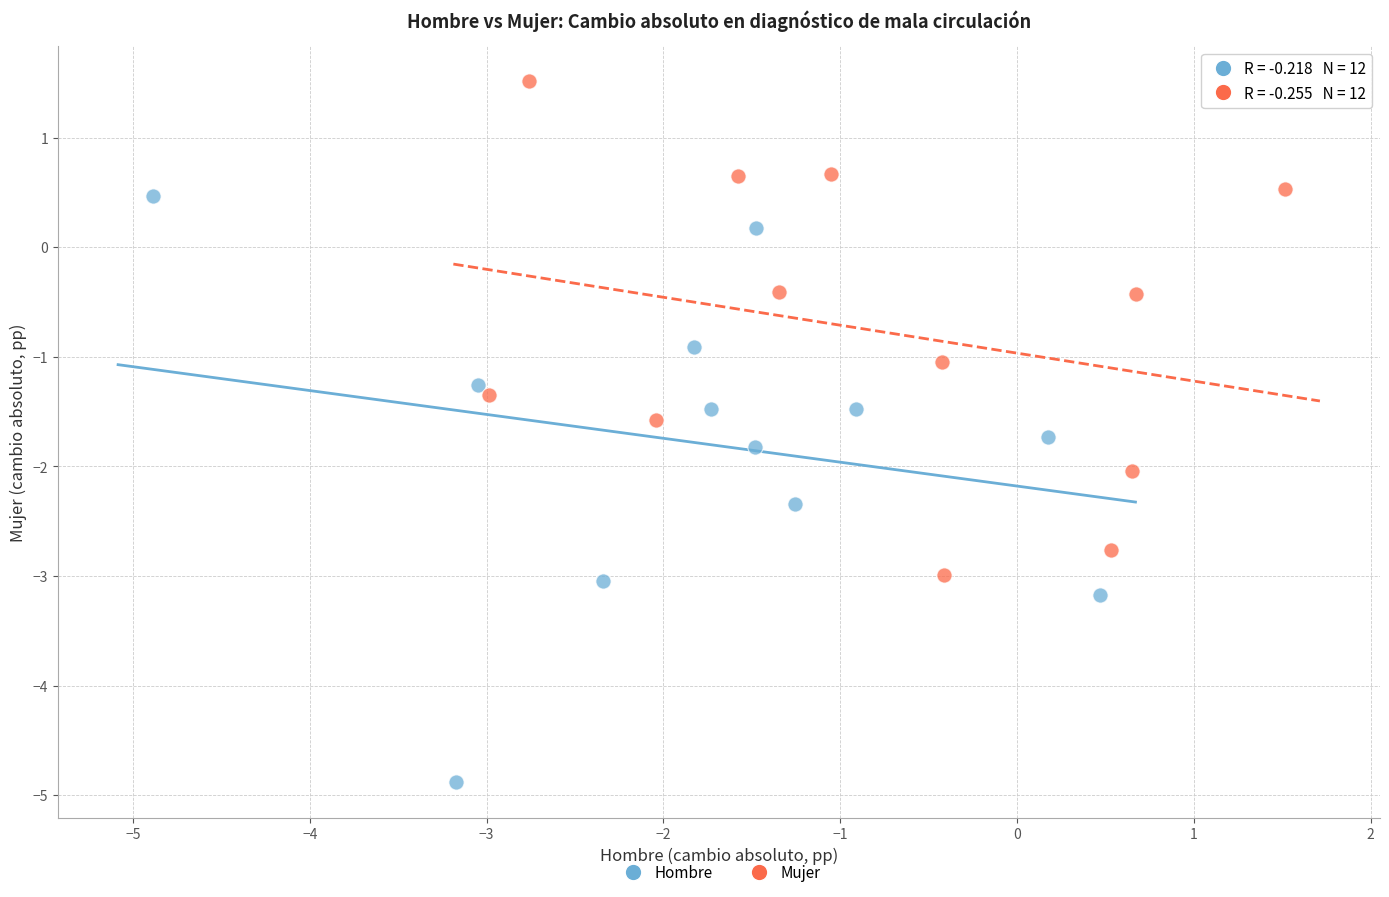

Which series has the largest Y range (max minus min)?

Hombre